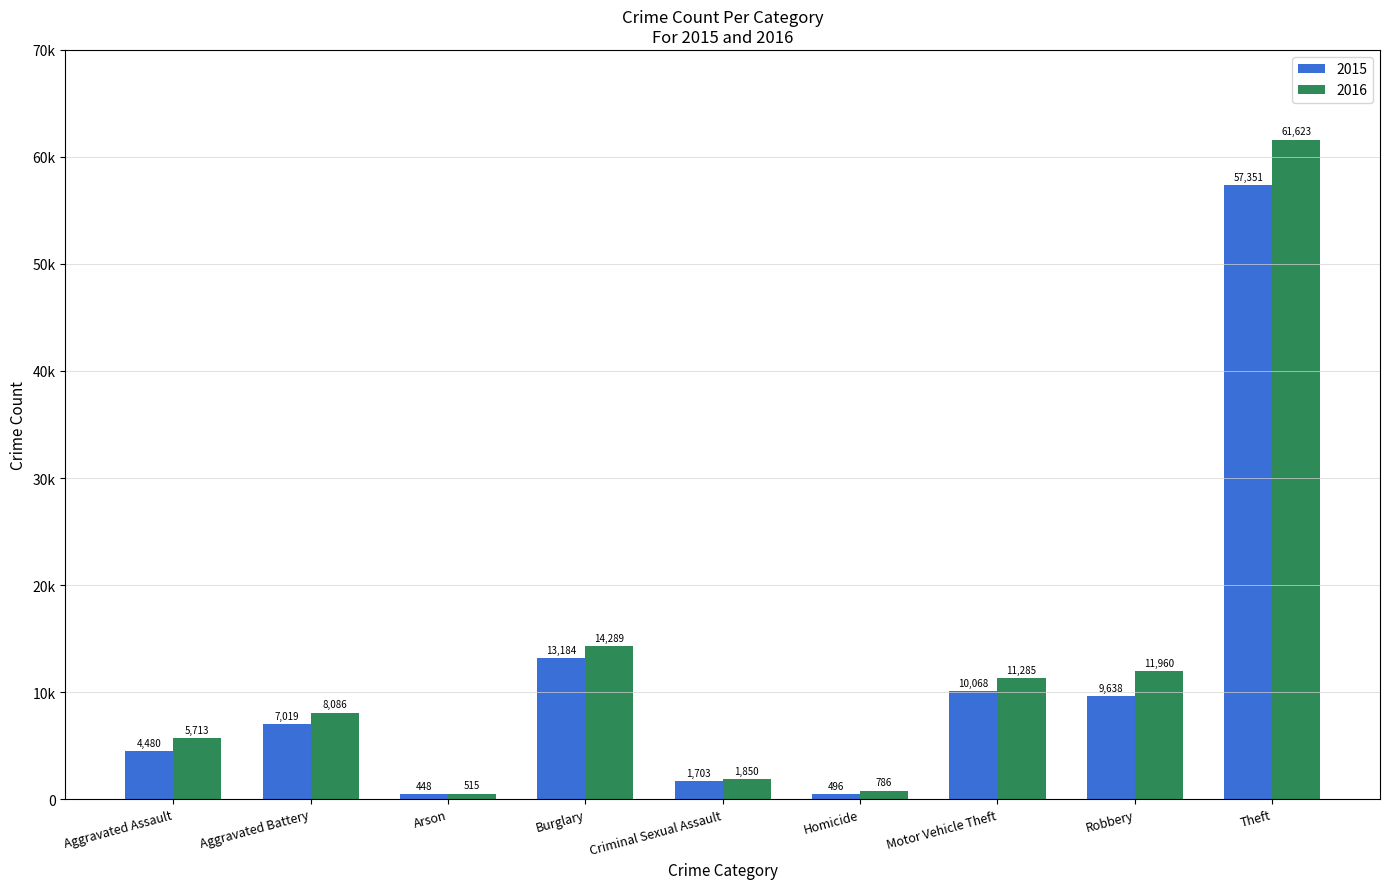

Does the chart contain any negative values?

No